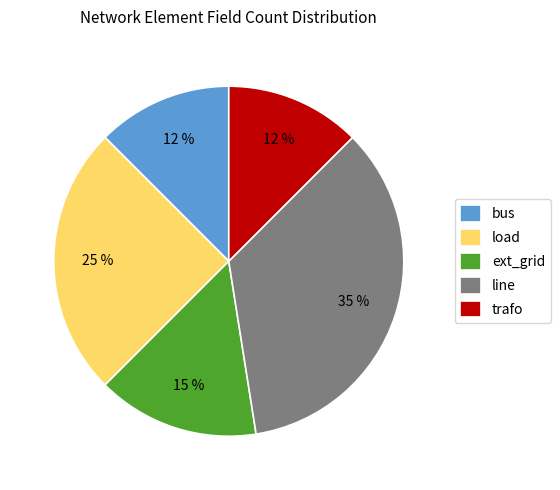

Is there a majority slice in this chart?

No